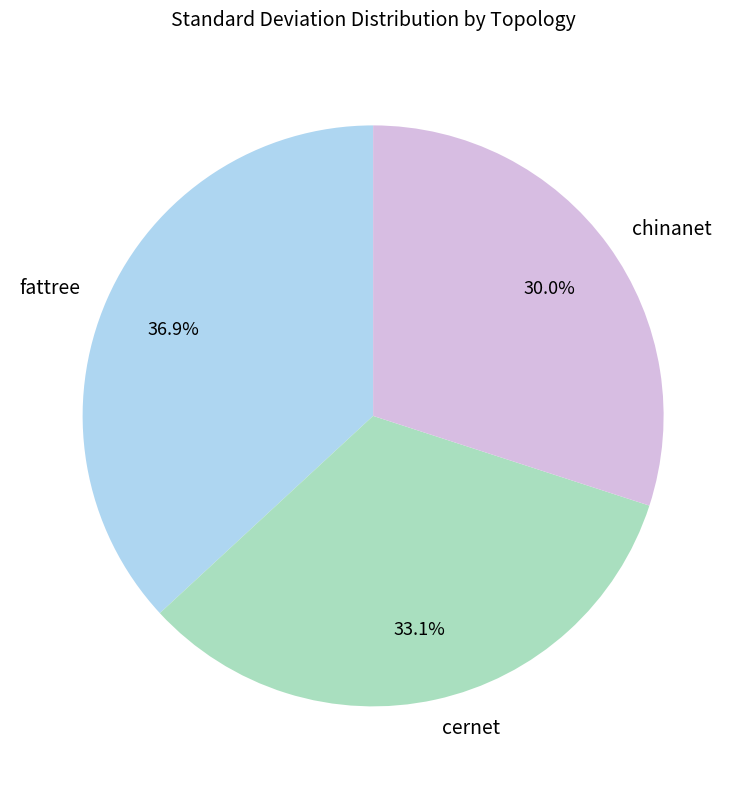

Is there a majority slice in this chart?

No